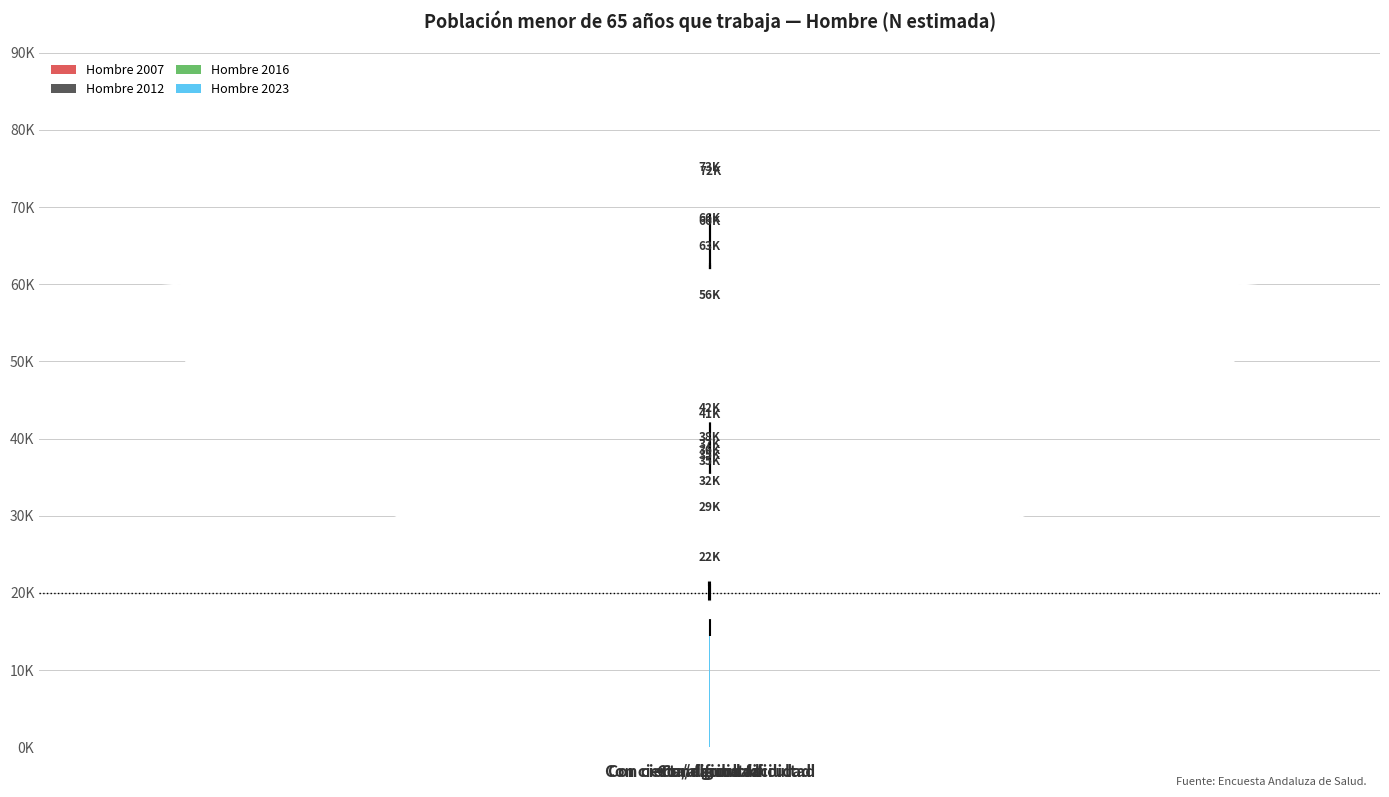

Is it true that Hombre 2007 equals 14518 at Con dificultad?

False